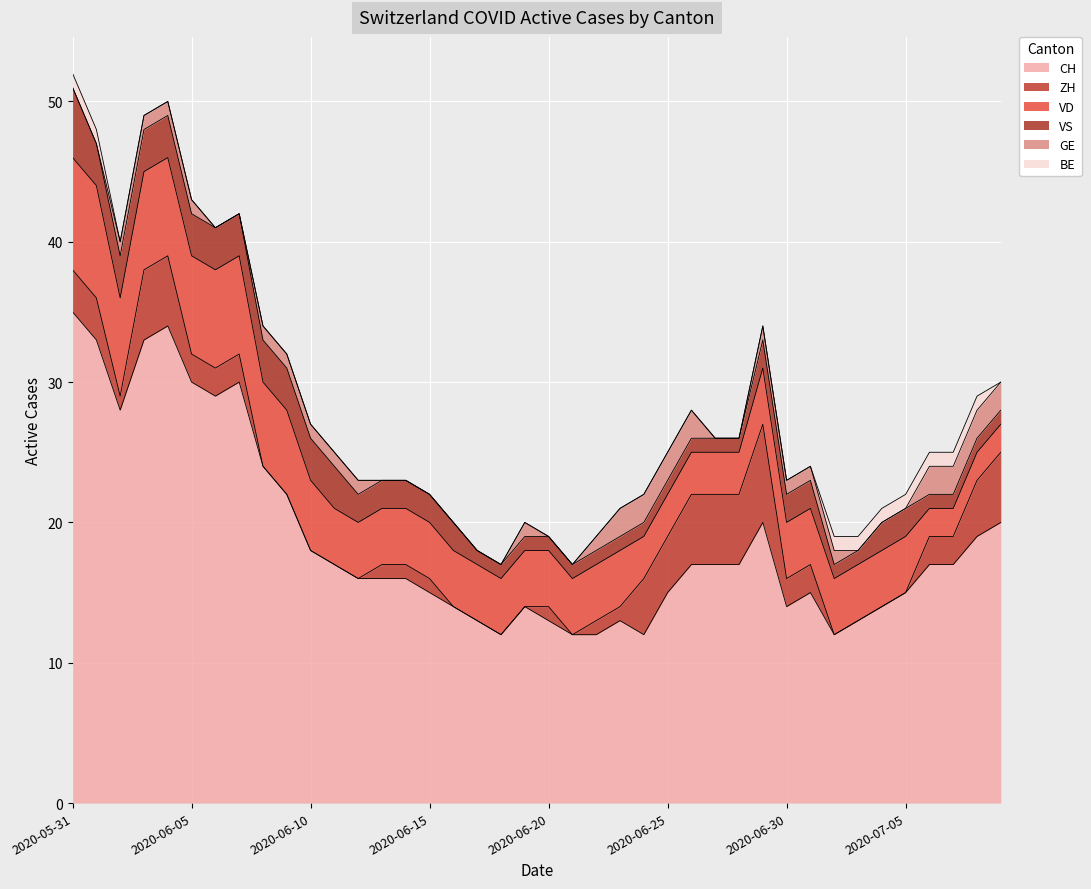

At which label is VD closest to 5?

2020-06-10